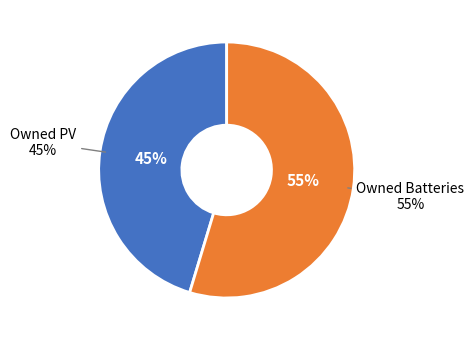

What is the ratio of the value at Owned PV to the value at Owned Batteries?

0.8